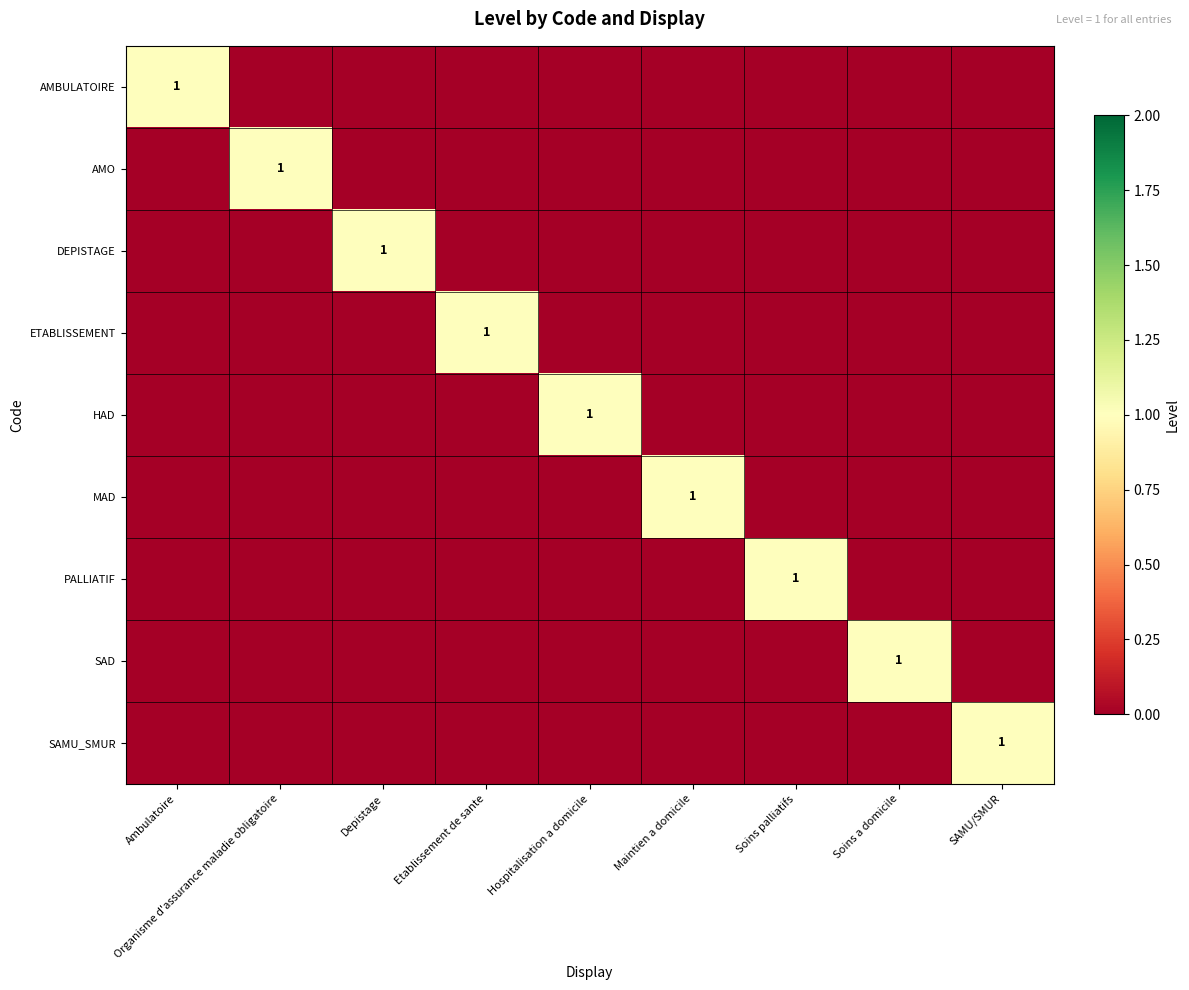

At which label does AMBULATOIRE reach its minimum?

Organisme d'assurance maladie obligatoire